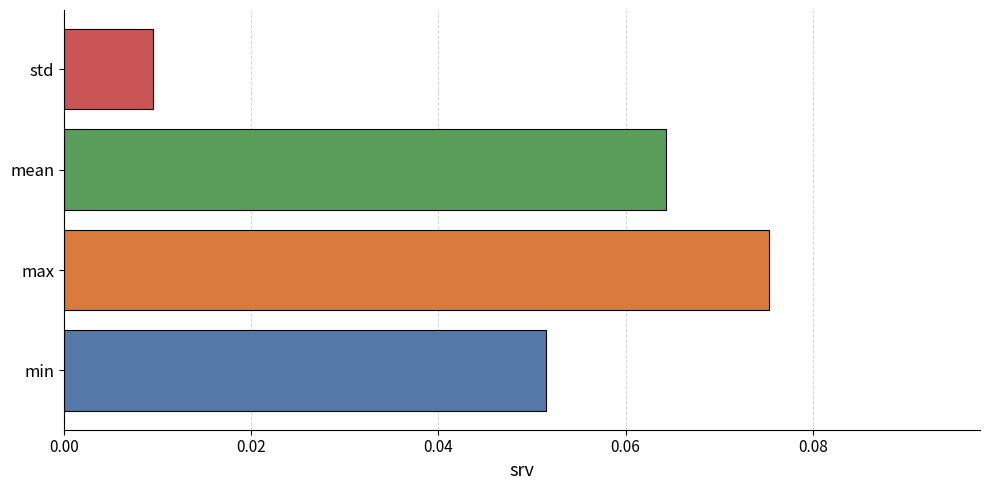

How many values are between 0 and 1?

4